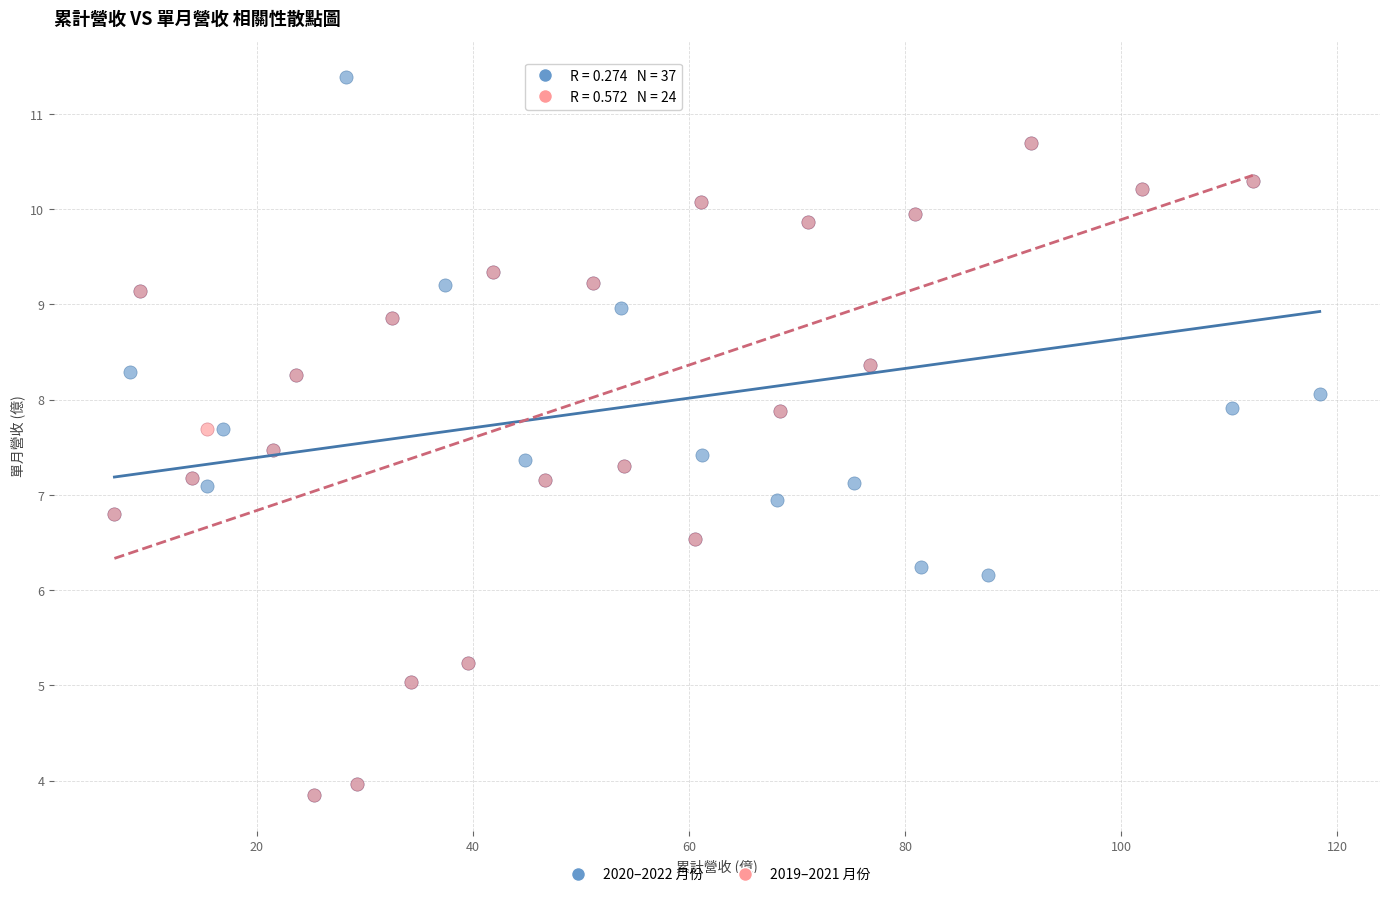

Which series has the widest spread of Y values?

2020–2022 月份